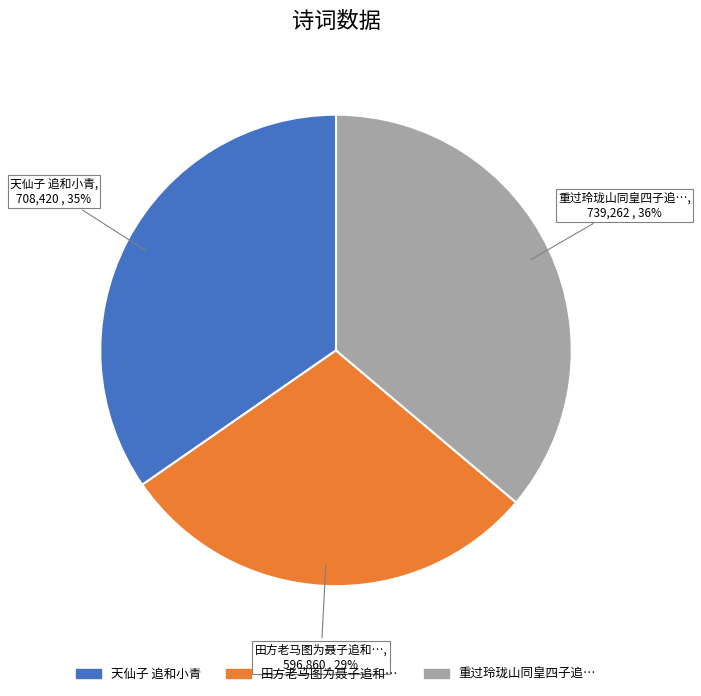

How many segments does this pie chart have?

3